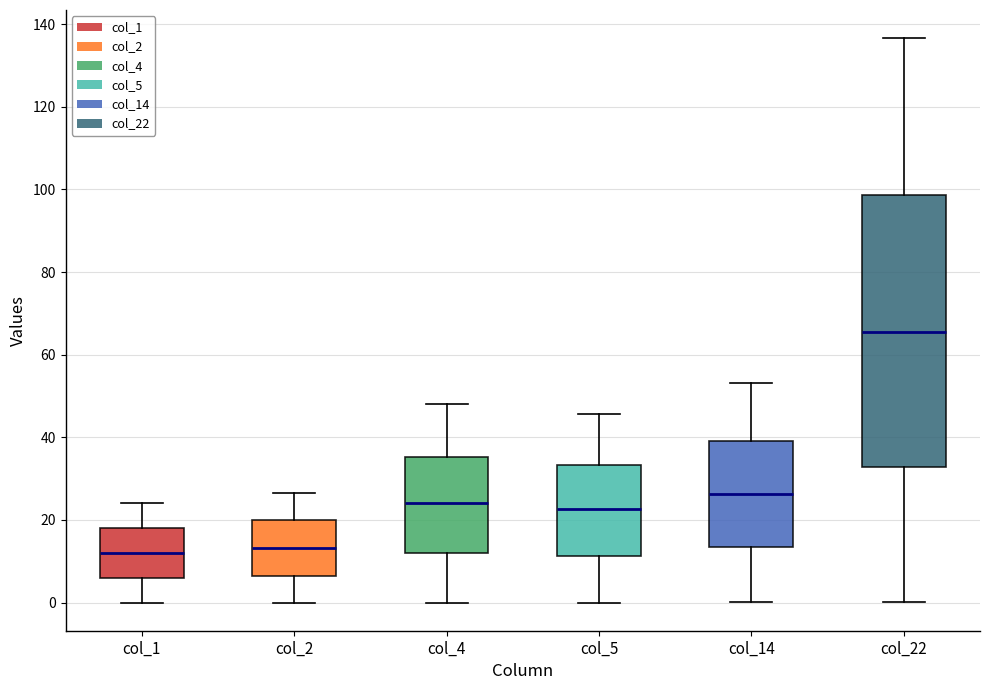

Comparing the boxes themselves (not the whiskers), which one is the tallest?

col_22